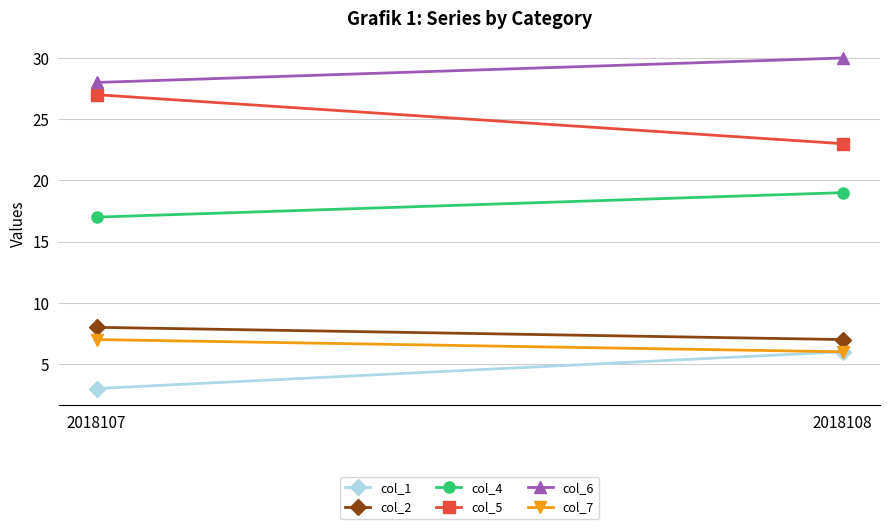

Reading right to left, what are all the values shown in this chart?

col_1: 2018108=6	2018107=3
col_2: 2018108=7	2018107=8
col_4: 2018108=19	2018107=17
col_5: 2018108=23	2018107=27
col_6: 2018108=30	2018107=28
col_7: 2018108=6	2018107=7